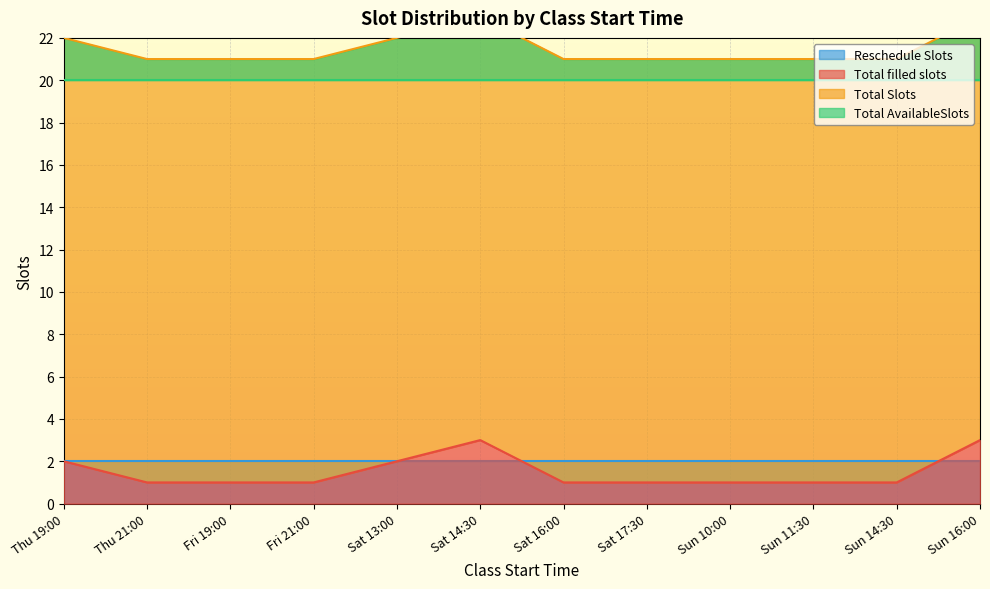

Read the Total filled slots value at Sat 14:30.

3